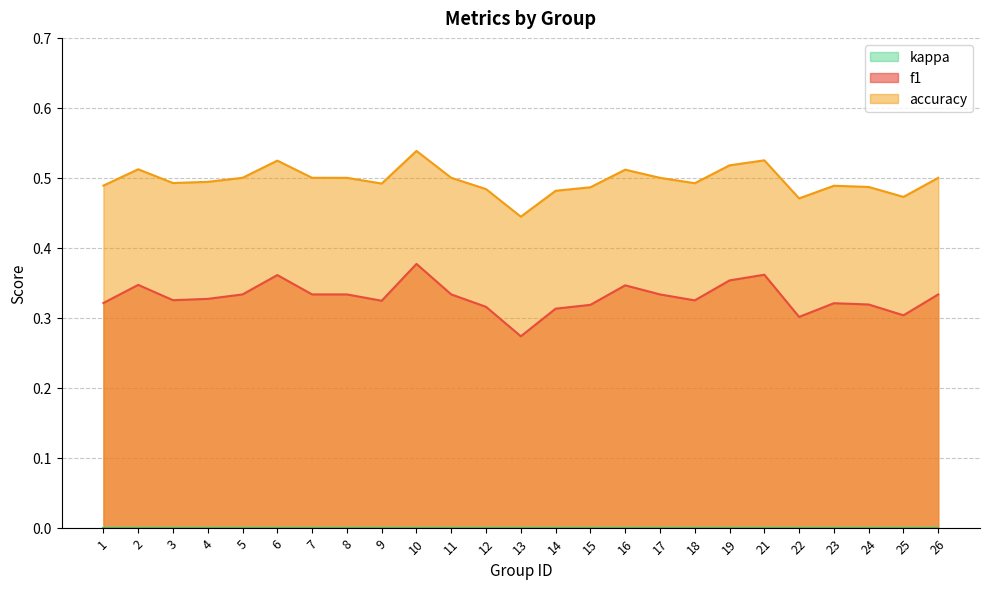

List the series in order of their overall mean, lowest first.

f1, accuracy